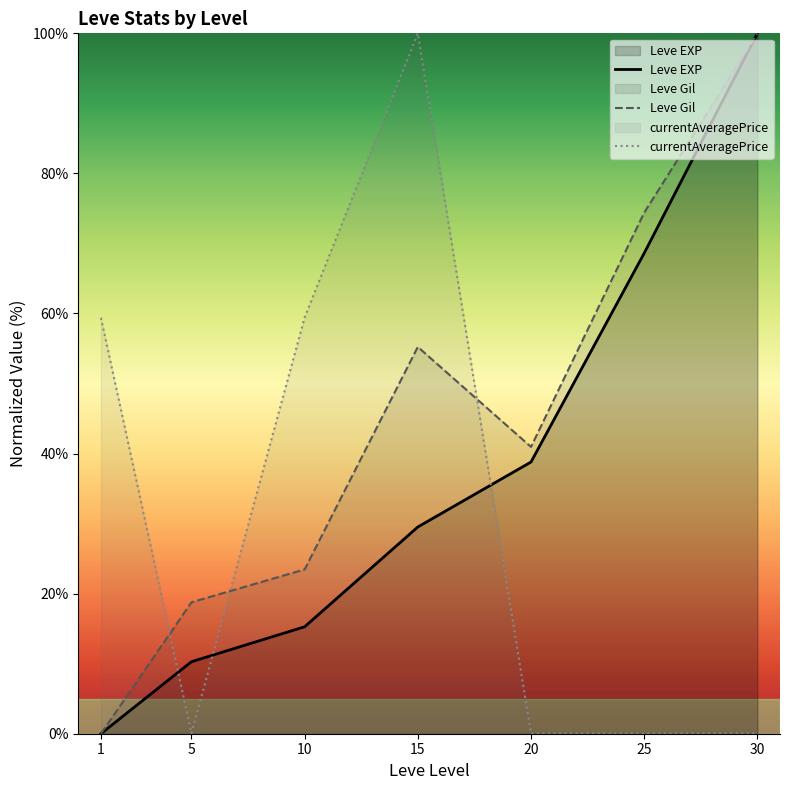

Which category has the lowest value in the Leve Gil series?

1